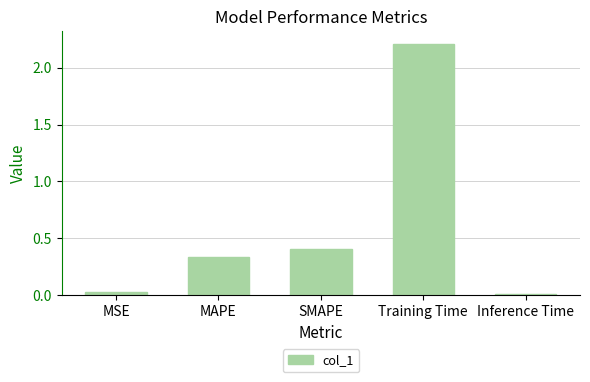

Where is the data nearest to the value 1?

SMAPE